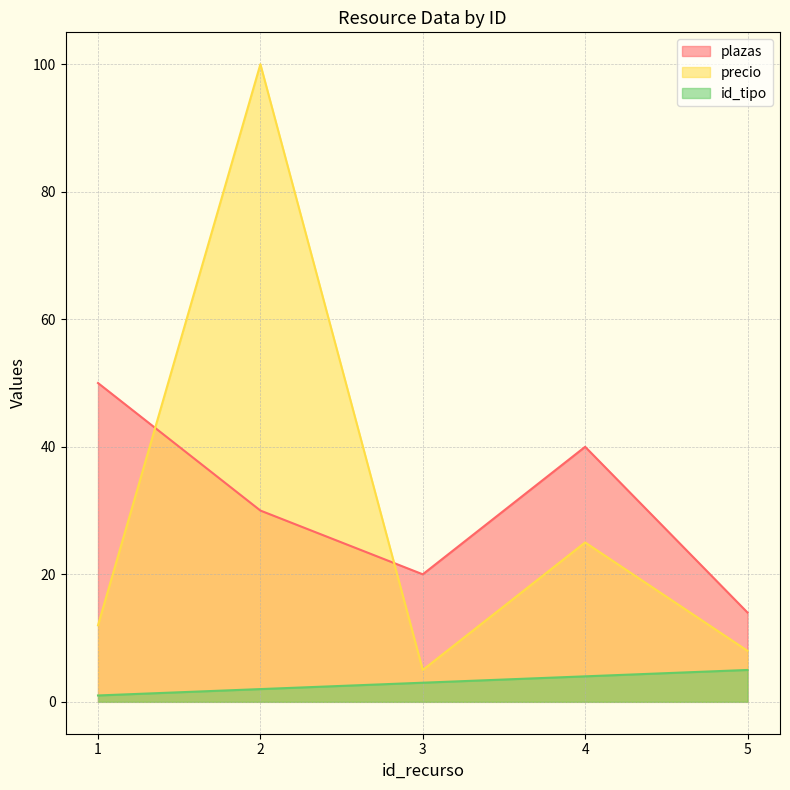

Reading left to right, transcribe all the data shown in this chart.

plazas: 50	30	20	40	14
precio: 12	100	5	25	8
id_tipo: 1	2	3	4	5